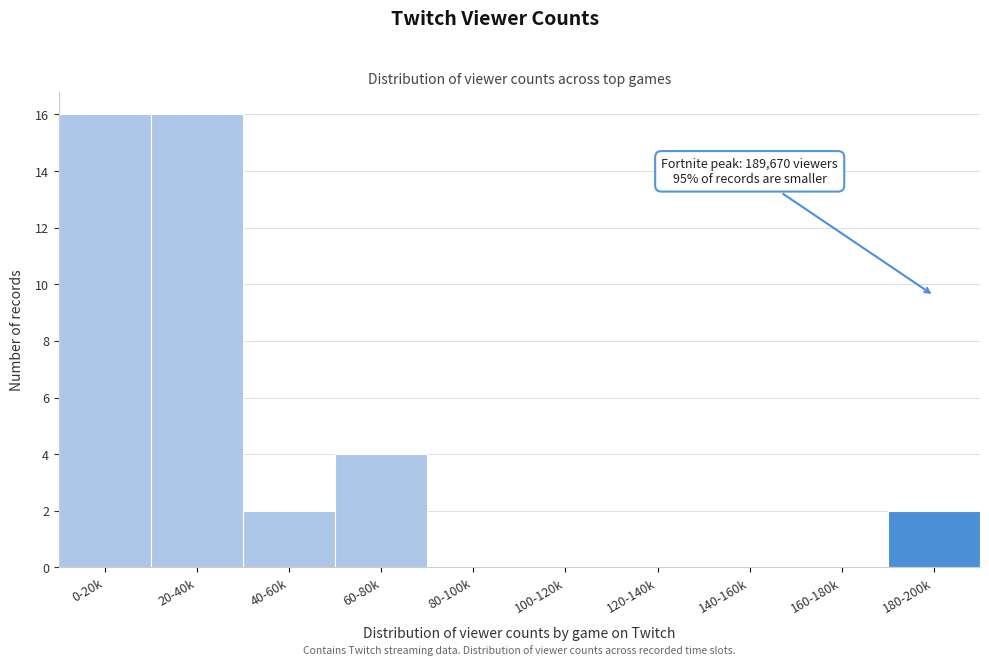

Reading left to right, transcribe all the data shown in this chart.

0-20k=16	20-40k=16	40-60k=2	60-80k=4	80-100k=0	100-120k=0	120-140k=0	140-160k=0	160-180k=0	180-200k=2